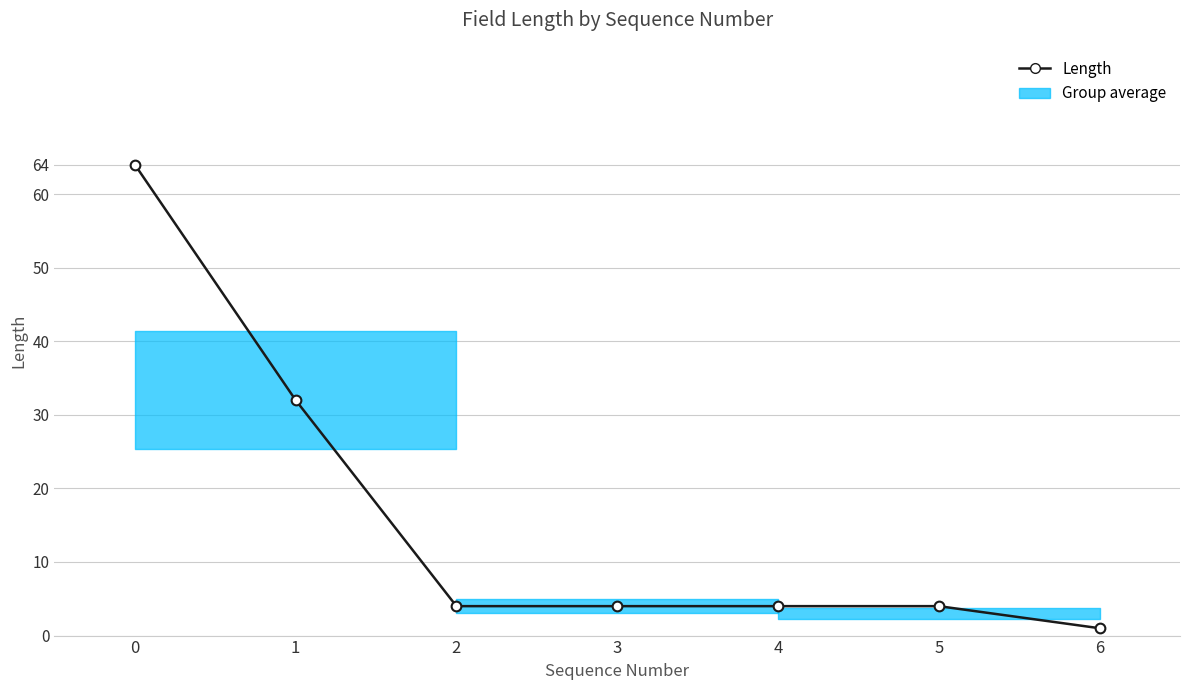

What is the smallest value displayed?

1